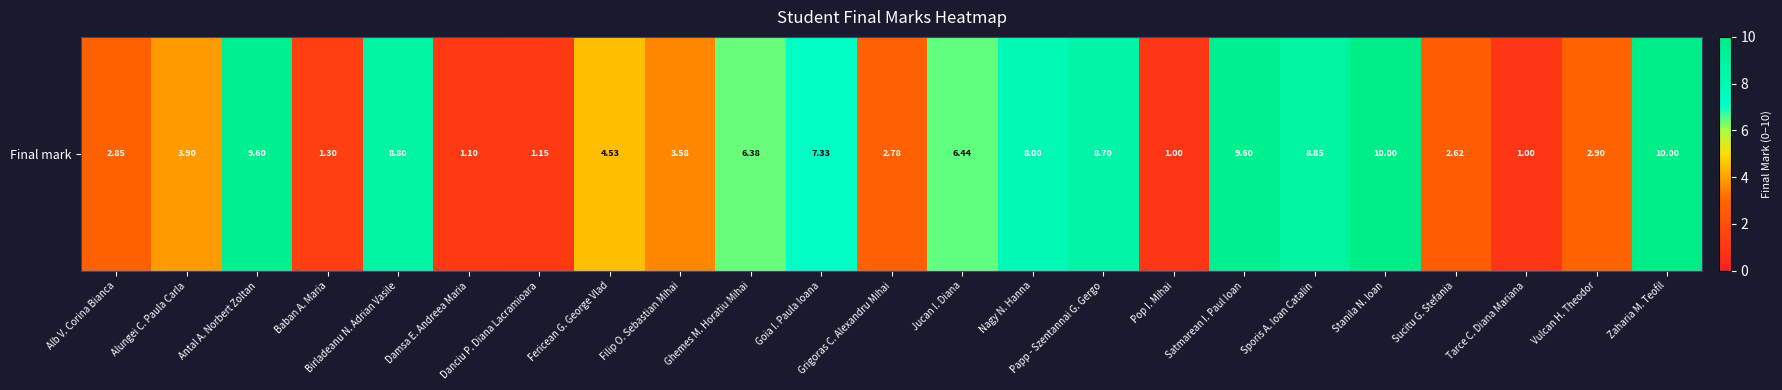

Reading right to left, what are all the values shown in this chart?

10.0	2.9	1.0	2.6	10.0	8.8	9.6	1.0	8.7	8.0	6.4	2.8	7.3	6.4	3.6	4.5	1.1	1.1	8.8	1.3	9.6	3.9	2.9